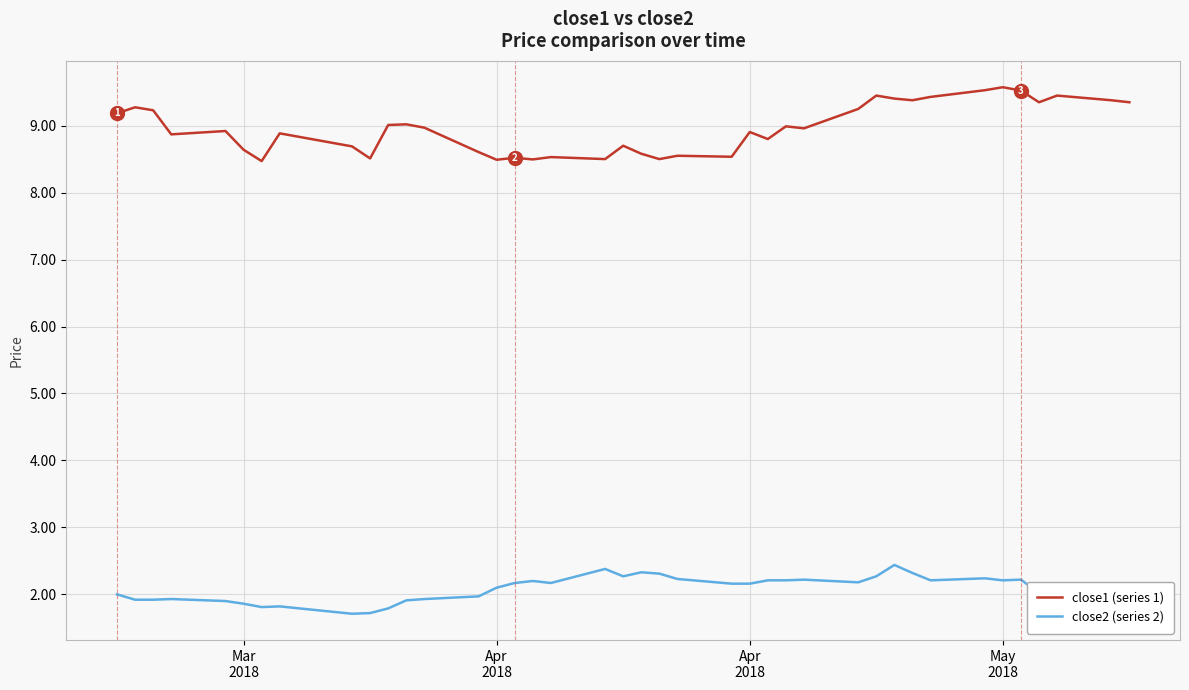

List the series in order of their peak value, lowest first.

close2 (series 2), close1 (series 1)